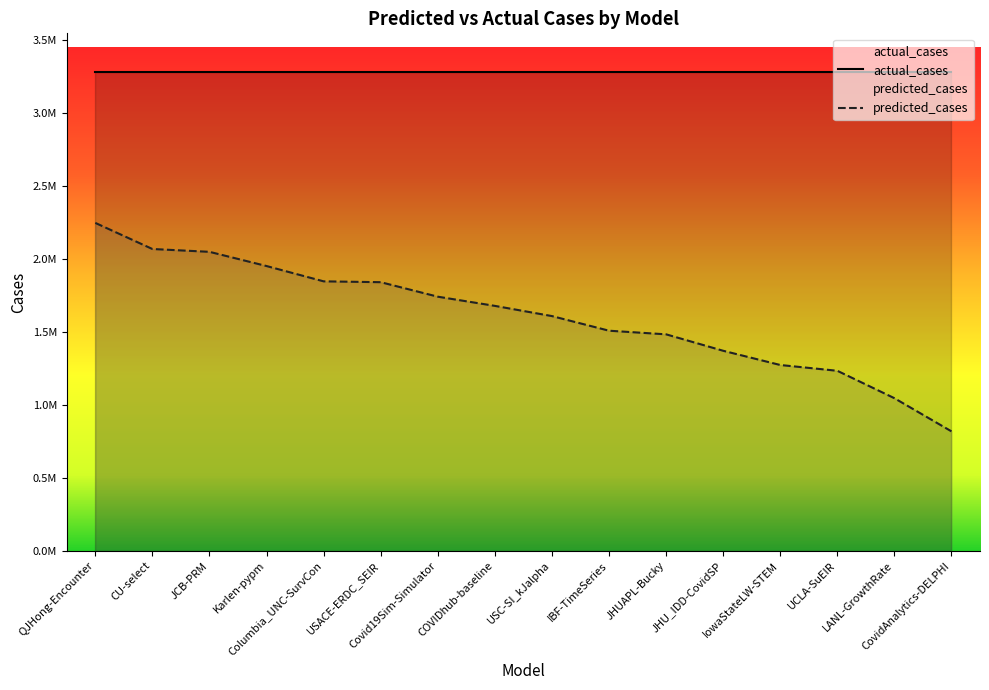

How many lines are shown in the chart?

1